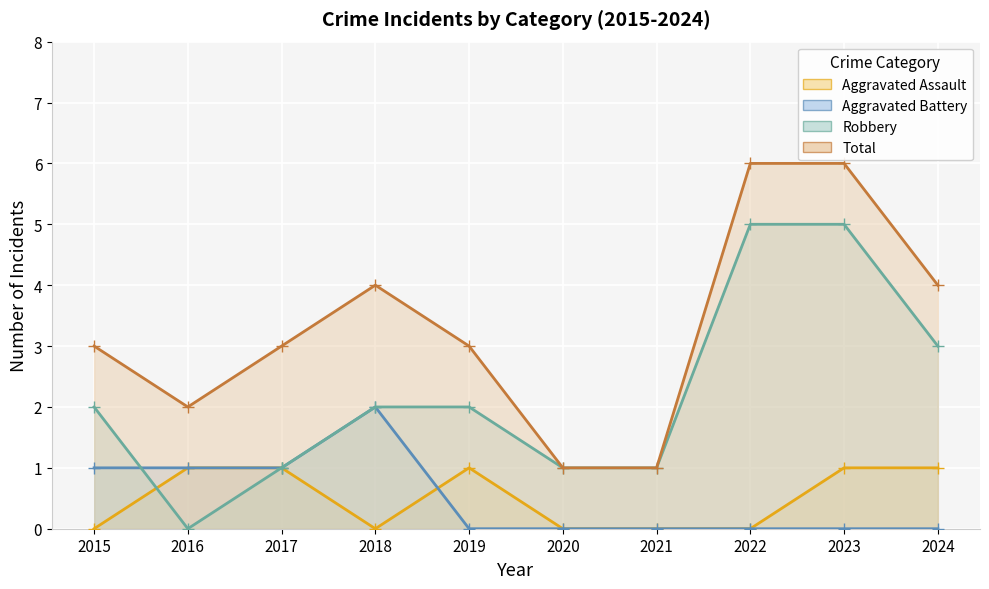

At which category does Aggravated Battery reach its first local peak?

2018